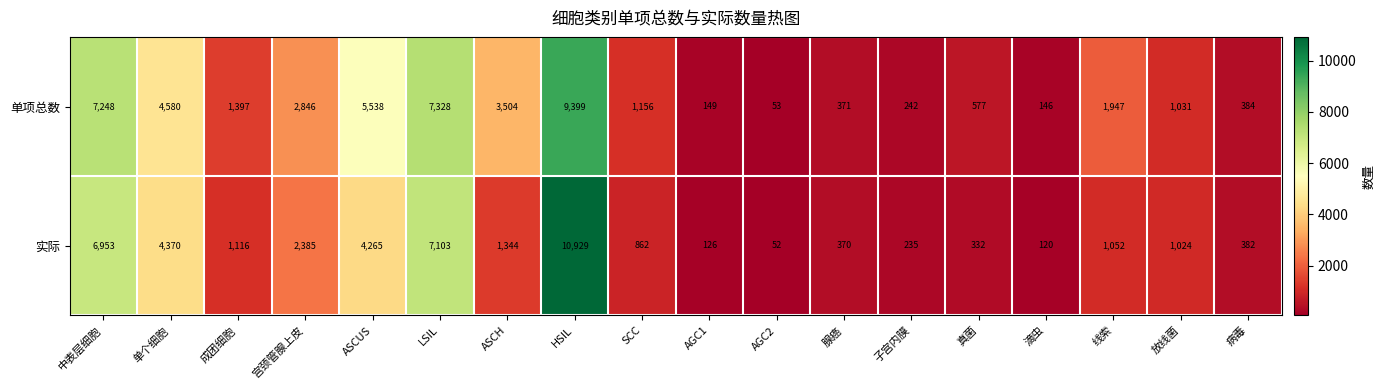

At which category is the sum across all series the highest?

HSIL